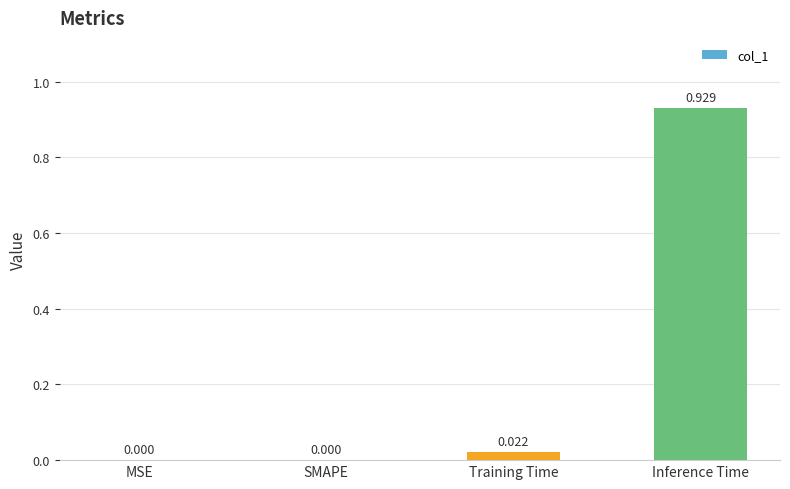

Are the bars grouped side by side (vs. stacked)?

No